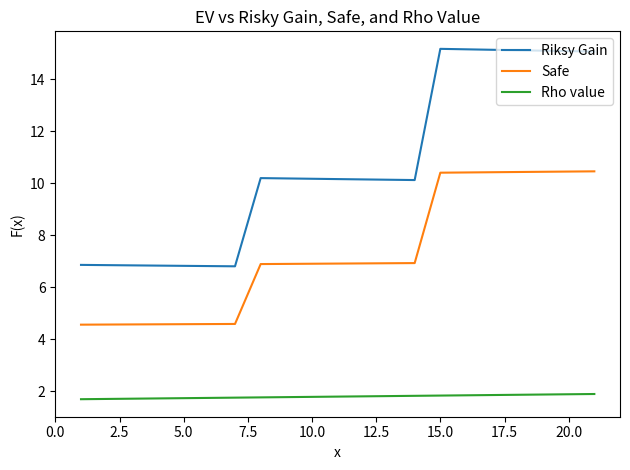

Count the number of categories in the chart.

21